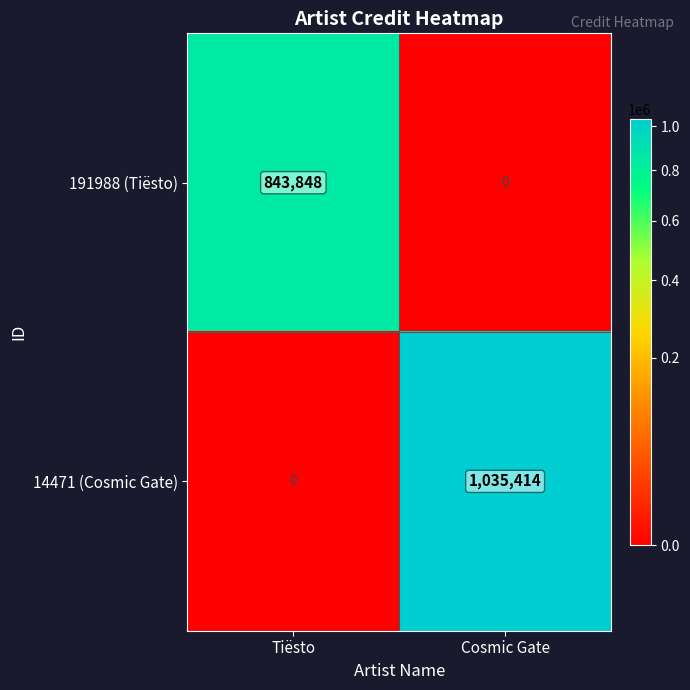

Count the number of categories in the chart.

2